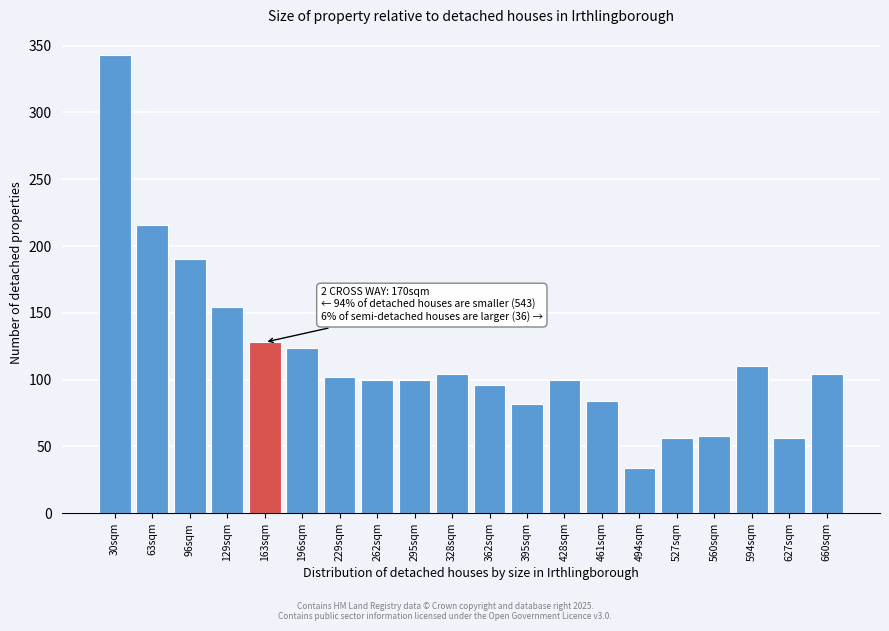

Reading right to left, extract all data points from this chart.

104	56	110	58	56	34	84	100	82	96	104	100	100	102	124	128	154	190	216	343